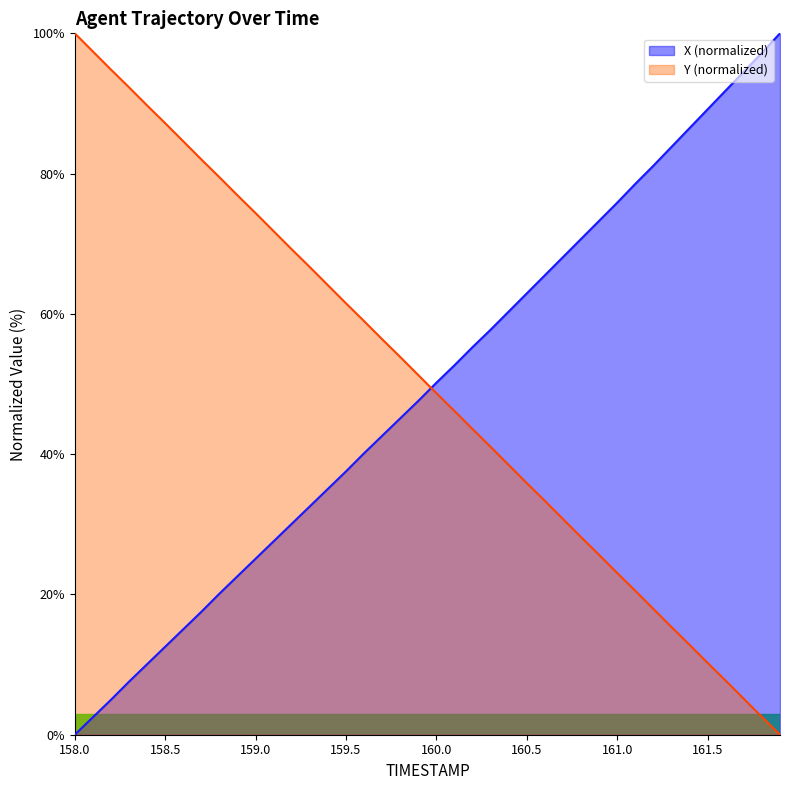

Count the number of data series in this chart.

2